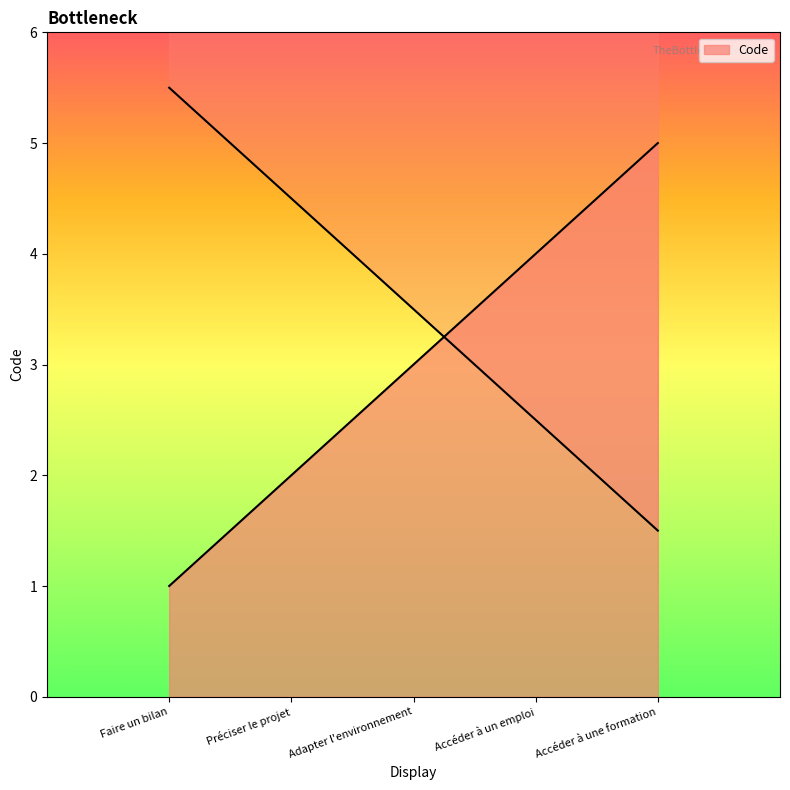

What is the sum of the values at Faire un bilan and Accéder à un emploi?

5